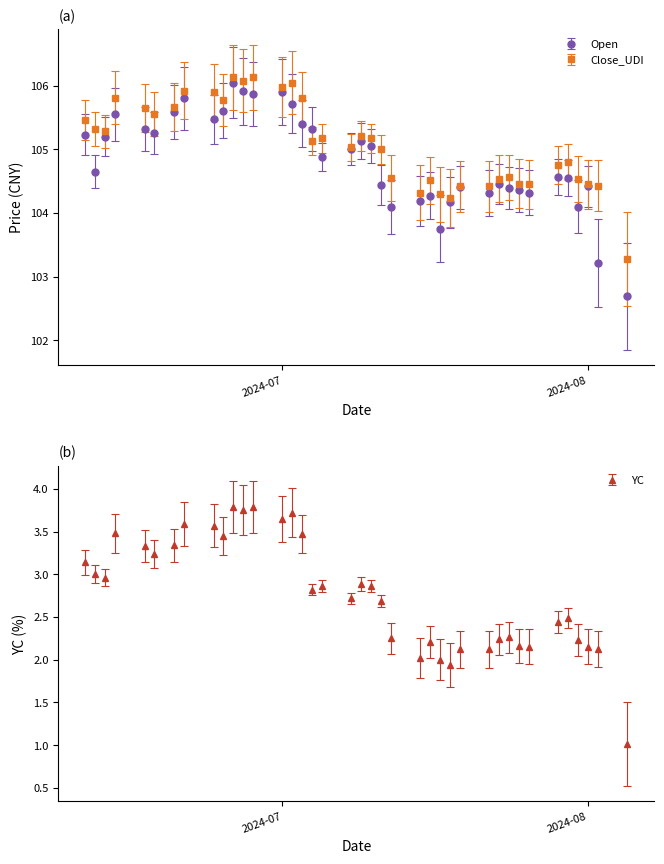

At how many categories does at least one series exceed 73?

39